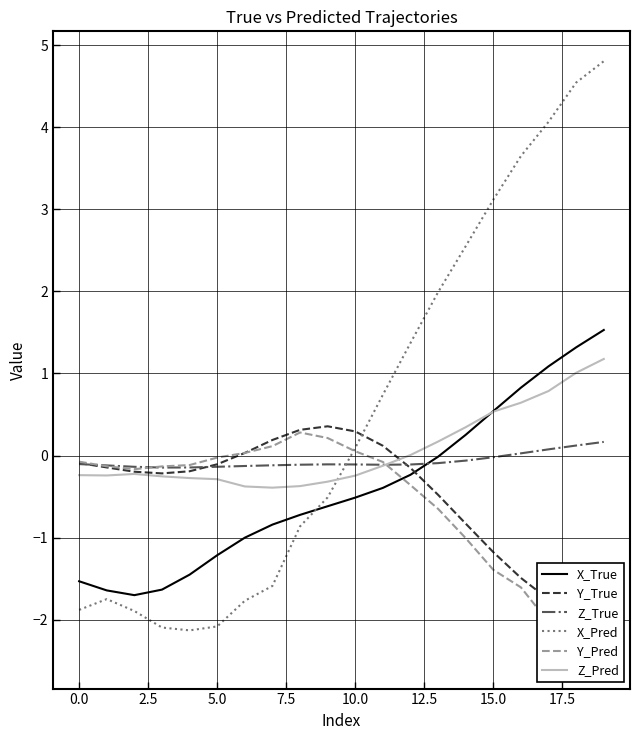

Which series ends up on top after the final intersection of X_Pred and Z_True?

X_Pred